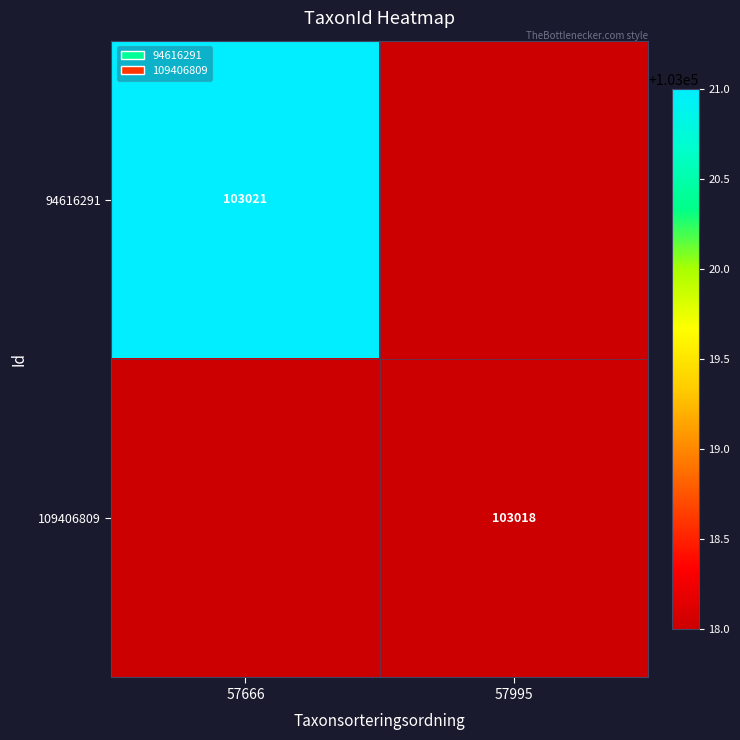

The 94616291 series shows 182695 at 57666. True or false?

False